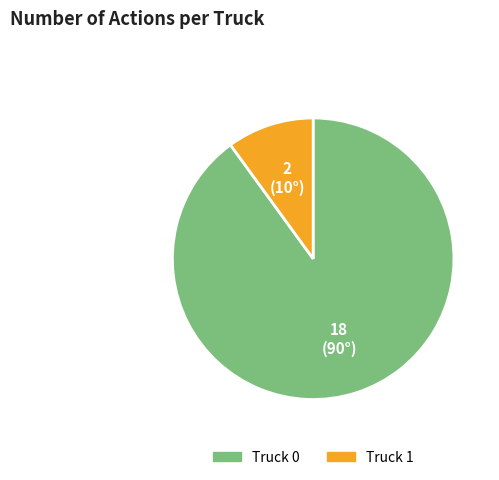

Does Truck 0 account for over 50% of the chart?

Yes